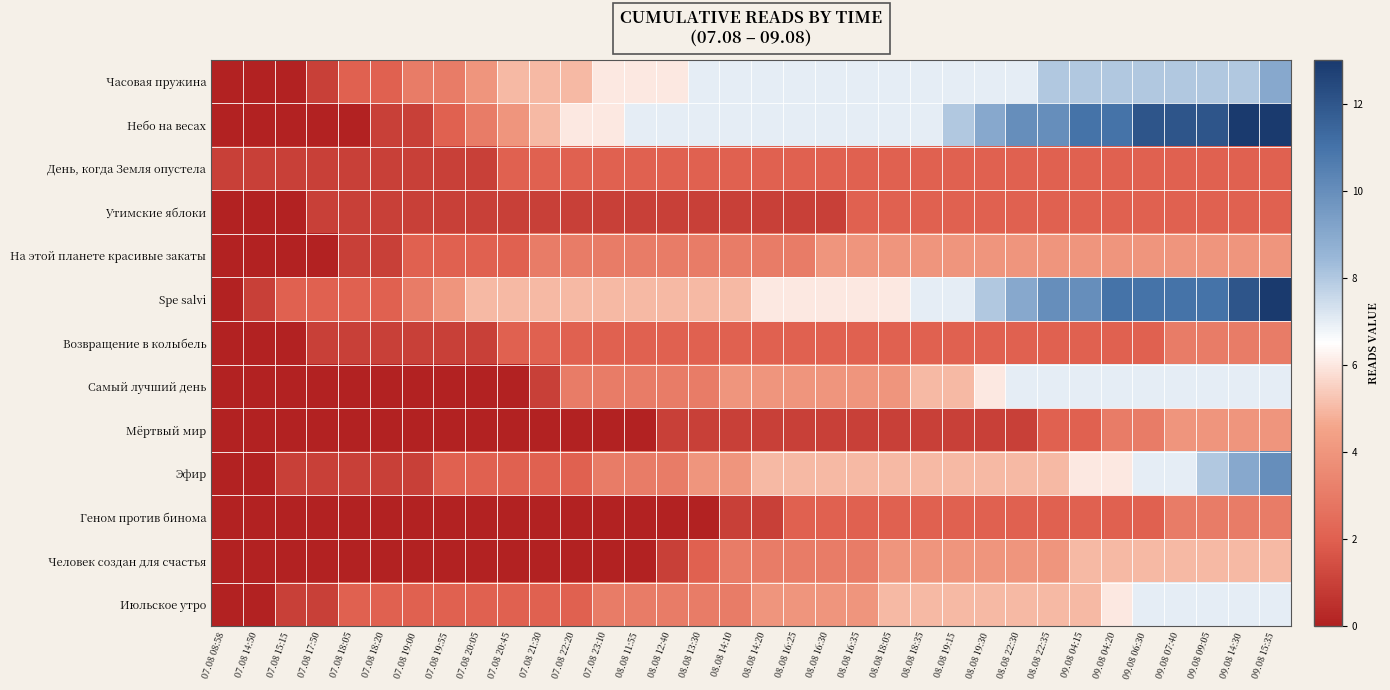

Reading right to left, list all the values displayed in this chart.

Часовая пружина: 09.08 15:35=9	09.08 14:30=8	09.08 09:05=8	09.08 07:40=8	09.08 06:30=8	09.08 04:20=8	09.08 04:15=8	08.08 22:35=8	08.08 22:30=7	08.08 19:30=7	08.08 19:15=7	08.08 18:35=7	08.08 18:05=7	08.08 16:35=7	08.08 16:30=7	08.08 16:25=7	08.08 14:20=7	08.08 14:10=7	08.08 13:30=7	08.08 12:40=6	08.08 11:55=6	07.08 23:10=6	07.08 22:20=5	07.08 21:30=5	07.08 20:45=5	07.08 20:05=4	07.08 19:55=3	07.08 19:00=3	07.08 18:20=2	07.08 18:05=2	07.08 17:50=1	07.08 15:15=0	07.08 14:50=0	07.08 08:58=0
Небо на весах: 09.08 15:35=13	09.08 14:30=13	09.08 09:05=12	09.08 07:40=12	09.08 06:30=12	09.08 04:20=11	09.08 04:15=11	08.08 22:35=10	08.08 22:30=10	08.08 19:30=9	08.08 19:15=8	08.08 18:35=7	08.08 18:05=7	08.08 16:35=7	08.08 16:30=7	08.08 16:25=7	08.08 14:20=7	08.08 14:10=7	08.08 13:30=7	08.08 12:40=7	08.08 11:55=7	07.08 23:10=6	07.08 22:20=6	07.08 21:30=5	07.08 20:45=4	07.08 20:05=3	07.08 19:55=2	07.08 19:00=1	07.08 18:20=1	07.08 18:05=0	07.08 17:50=0	07.08 15:15=0	07.08 14:50=0	07.08 08:58=0
День, когда Земля опустела: 09.08 15:35=2	09.08 14:30=2	09.08 09:05=2	09.08 07:40=2	09.08 06:30=2	09.08 04:20=2	09.08 04:15=2	08.08 22:35=2	08.08 22:30=2	08.08 19:30=2	08.08 19:15=2	08.08 18:35=2	08.08 18:05=2	08.08 16:35=2	08.08 16:30=2	08.08 16:25=2	08.08 14:20=2	08.08 14:10=2	08.08 13:30=2	08.08 12:40=2	08.08 11:55=2	07.08 23:10=2	07.08 22:20=2	07.08 21:30=2	07.08 20:45=2	07.08 20:05=1	07.08 19:55=1	07.08 19:00=1	07.08 18:20=1	07.08 18:05=1	07.08 17:50=1	07.08 15:15=1	07.08 14:50=1	07.08 08:58=1
Утимские яблоки: 09.08 15:35=2	09.08 14:30=2	09.08 09:05=2	09.08 07:40=2	09.08 06:30=2	09.08 04:20=2	09.08 04:15=2	08.08 22:35=2	08.08 22:30=2	08.08 19:30=2	08.08 19:15=2	08.08 18:35=2	08.08 18:05=2	08.08 16:35=2	08.08 16:30=1	08.08 16:25=1	08.08 14:20=1	08.08 14:10=1	08.08 13:30=1	08.08 12:40=1	08.08 11:55=1	07.08 23:10=1	07.08 22:20=1	07.08 21:30=1	07.08 20:45=1	07.08 20:05=1	07.08 19:55=1	07.08 19:00=1	07.08 18:20=1	07.08 18:05=1	07.08 17:50=1	07.08 15:15=0	07.08 14:50=0	07.08 08:58=0
На этой планете красивые закаты: 09.08 15:35=4	09.08 14:30=4	09.08 09:05=4	09.08 07:40=4	09.08 06:30=4	09.08 04:20=4	09.08 04:15=4	08.08 22:35=4	08.08 22:30=4	08.08 19:30=4	08.08 19:15=4	08.08 18:35=4	08.08 18:05=4	08.08 16:35=4	08.08 16:30=4	08.08 16:25=3	08.08 14:20=3	08.08 14:10=3	08.08 13:30=3	08.08 12:40=3	08.08 11:55=3	07.08 23:10=3	07.08 22:20=3	07.08 21:30=3	07.08 20:45=2	07.08 20:05=2	07.08 19:55=2	07.08 19:00=2	07.08 18:20=1	07.08 18:05=1	07.08 17:50=0	07.08 15:15=0	07.08 14:50=0	07.08 08:58=0
Spe salvi: 09.08 15:35=13	09.08 14:30=12	09.08 09:05=11	09.08 07:40=11	09.08 06:30=11	09.08 04:20=11	09.08 04:15=10	08.08 22:35=10	08.08 22:30=9	08.08 19:30=8	08.08 19:15=7	08.08 18:35=7	08.08 18:05=6	08.08 16:35=6	08.08 16:30=6	08.08 16:25=6	08.08 14:20=6	08.08 14:10=5	08.08 13:30=5	08.08 12:40=5	08.08 11:55=5	07.08 23:10=5	07.08 22:20=5	07.08 21:30=5	07.08 20:45=5	07.08 20:05=5	07.08 19:55=4	07.08 19:00=3	07.08 18:20=2	07.08 18:05=2	07.08 17:50=2	07.08 15:15=2	07.08 14:50=1	07.08 08:58=0
Возвращение в колыбель: 09.08 15:35=3	09.08 14:30=3	09.08 09:05=3	09.08 07:40=3	09.08 06:30=2	09.08 04:20=2	09.08 04:15=2	08.08 22:35=2	08.08 22:30=2	08.08 19:30=2	08.08 19:15=2	08.08 18:35=2	08.08 18:05=2	08.08 16:35=2	08.08 16:30=2	08.08 16:25=2	08.08 14:20=2	08.08 14:10=2	08.08 13:30=2	08.08 12:40=2	08.08 11:55=2	07.08 23:10=2	07.08 22:20=2	07.08 21:30=2	07.08 20:45=2	07.08 20:05=1	07.08 19:55=1	07.08 19:00=1	07.08 18:20=1	07.08 18:05=1	07.08 17:50=1	07.08 15:15=0	07.08 14:50=0	07.08 08:58=0
Самый лучший день: 09.08 15:35=7	09.08 14:30=7	09.08 09:05=7	09.08 07:40=7	09.08 06:30=7	09.08 04:20=7	09.08 04:15=7	08.08 22:35=7	08.08 22:30=7	08.08 19:30=6	08.08 19:15=5	08.08 18:35=5	08.08 18:05=4	08.08 16:35=4	08.08 16:30=4	08.08 16:25=4	08.08 14:20=4	08.08 14:10=4	08.08 13:30=3	08.08 12:40=3	08.08 11:55=3	07.08 23:10=3	07.08 22:20=3	07.08 21:30=1	07.08 20:45=0	07.08 20:05=0	07.08 19:55=0	07.08 19:00=0	07.08 18:20=0	07.08 18:05=0	07.08 17:50=0	07.08 15:15=0	07.08 14:50=0	07.08 08:58=0
Мёртвый мир: 09.08 15:35=4	09.08 14:30=4	09.08 09:05=4	09.08 07:40=4	09.08 06:30=3	09.08 04:20=3	09.08 04:15=2	08.08 22:35=2	08.08 22:30=1	08.08 19:30=1	08.08 19:15=1	08.08 18:35=1	08.08 18:05=1	08.08 16:35=1	08.08 16:30=1	08.08 16:25=1	08.08 14:20=1	08.08 14:10=1	08.08 13:30=1	08.08 12:40=1	08.08 11:55=0	07.08 23:10=0	07.08 22:20=0	07.08 21:30=0	07.08 20:45=0	07.08 20:05=0	07.08 19:55=0	07.08 19:00=0	07.08 18:20=0	07.08 18:05=0	07.08 17:50=0	07.08 15:15=0	07.08 14:50=0	07.08 08:58=0
Эфир: 09.08 15:35=10	09.08 14:30=9	09.08 09:05=8	09.08 07:40=7	09.08 06:30=7	09.08 04:20=6	09.08 04:15=6	08.08 22:35=5	08.08 22:30=5	08.08 19:30=5	08.08 19:15=5	08.08 18:35=5	08.08 18:05=5	08.08 16:35=5	08.08 16:30=5	08.08 16:25=5	08.08 14:20=5	08.08 14:10=4	08.08 13:30=4	08.08 12:40=3	08.08 11:55=3	07.08 23:10=3	07.08 22:20=2	07.08 21:30=2	07.08 20:45=2	07.08 20:05=2	07.08 19:55=2	07.08 19:00=1	07.08 18:20=1	07.08 18:05=1	07.08 17:50=1	07.08 15:15=1	07.08 14:50=0	07.08 08:58=0
Геном против бинома: 09.08 15:35=3	09.08 14:30=3	09.08 09:05=3	09.08 07:40=3	09.08 06:30=2	09.08 04:20=2	09.08 04:15=2	08.08 22:35=2	08.08 22:30=2	08.08 19:30=2	08.08 19:15=2	08.08 18:35=2	08.08 18:05=2	08.08 16:35=2	08.08 16:30=2	08.08 16:25=2	08.08 14:20=1	08.08 14:10=1	08.08 13:30=0	08.08 12:40=0	08.08 11:55=0	07.08 23:10=0	07.08 22:20=0	07.08 21:30=0	07.08 20:45=0	07.08 20:05=0	07.08 19:55=0	07.08 19:00=0	07.08 18:20=0	07.08 18:05=0	07.08 17:50=0	07.08 15:15=0	07.08 14:50=0	07.08 08:58=0
Человек создан для счастья: 09.08 15:35=5	09.08 14:30=5	09.08 09:05=5	09.08 07:40=5	09.08 06:30=5	09.08 04:20=5	09.08 04:15=5	08.08 22:35=4	08.08 22:30=4	08.08 19:30=4	08.08 19:15=4	08.08 18:35=4	08.08 18:05=4	08.08 16:35=3	08.08 16:30=3	08.08 16:25=3	08.08 14:20=3	08.08 14:10=3	08.08 13:30=2	08.08 12:40=1	08.08 11:55=0	07.08 23:10=0	07.08 22:20=0	07.08 21:30=0	07.08 20:45=0	07.08 20:05=0	07.08 19:55=0	07.08 19:00=0	07.08 18:20=0	07.08 18:05=0	07.08 17:50=0	07.08 15:15=0	07.08 14:50=0	07.08 08:58=0
Июльское утро: 09.08 15:35=7	09.08 14:30=7	09.08 09:05=7	09.08 07:40=7	09.08 06:30=7	09.08 04:20=6	09.08 04:15=5	08.08 22:35=5	08.08 22:30=5	08.08 19:30=5	08.08 19:15=5	08.08 18:35=5	08.08 18:05=5	08.08 16:35=4	08.08 16:30=4	08.08 16:25=4	08.08 14:20=4	08.08 14:10=3	08.08 13:30=3	08.08 12:40=3	08.08 11:55=3	07.08 23:10=3	07.08 22:20=2	07.08 21:30=2	07.08 20:45=2	07.08 20:05=2	07.08 19:55=2	07.08 19:00=2	07.08 18:20=2	07.08 18:05=2	07.08 17:50=1	07.08 15:15=1	07.08 14:50=0	07.08 08:58=0